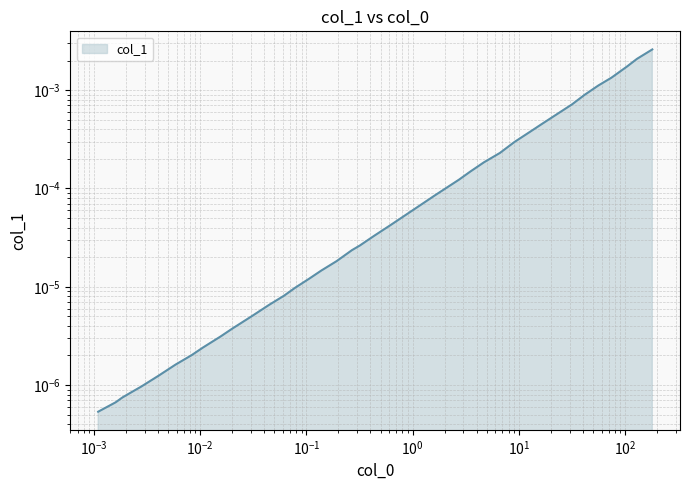

List the labels in order of value, largest first.

180.42341808319867, 129.45777737195016, 103.75721512471313, 74.44808772082274, 56.01234470823684, 41.4809763783516, 31.706197807683342, 16.067549877965305, 13.082923606910498, 9.095154244465544, 6.629950676479551, 4.682529791996077, 3.4677339201648185, 2.7357155450833366, 1.6237767391887177, 1.2609169965852696, 0.6191017244909004, 0.4303950589671787, 0.31873700998186233, 0.26786601705678376, 0.19219976857803098, 0.13790756829604764, 0.10708984346524783, 0.07806358870258287, 0.06158482110660261, 0.04418846591540304, 0.030719503178525898, 0.02004746650644166, 0.015567528864267289, 0.010652706318278565, 0.008272183073062, 0.005842387911251604, 0.004061585988376984, 0.002779303195636087, 0.0021926085252931007, 0.001842664310204931, 0.0015983111429218044, 0.0014084499501561061, 0.0012411421085811636, 0.0010937085364819393